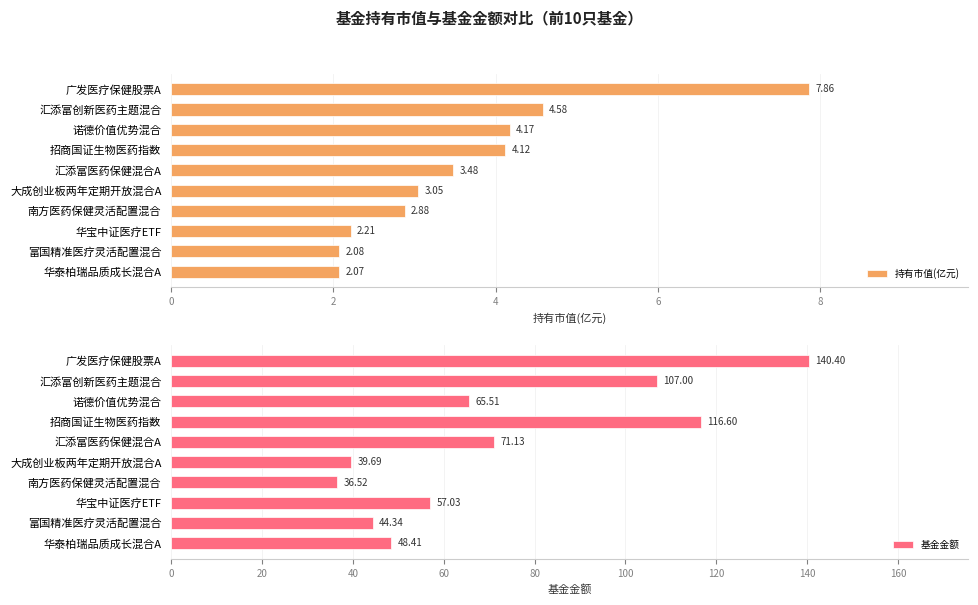

What is the difference between the maximum and second lowest values in the 基金金额 series?

100.7